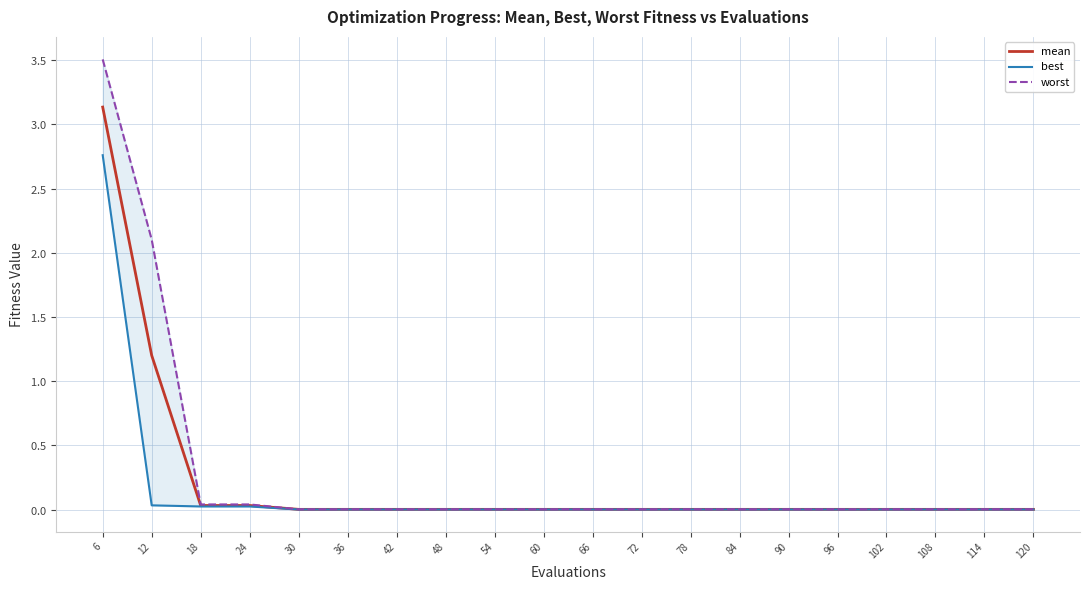

Which series has the largest total across all categories?

worst